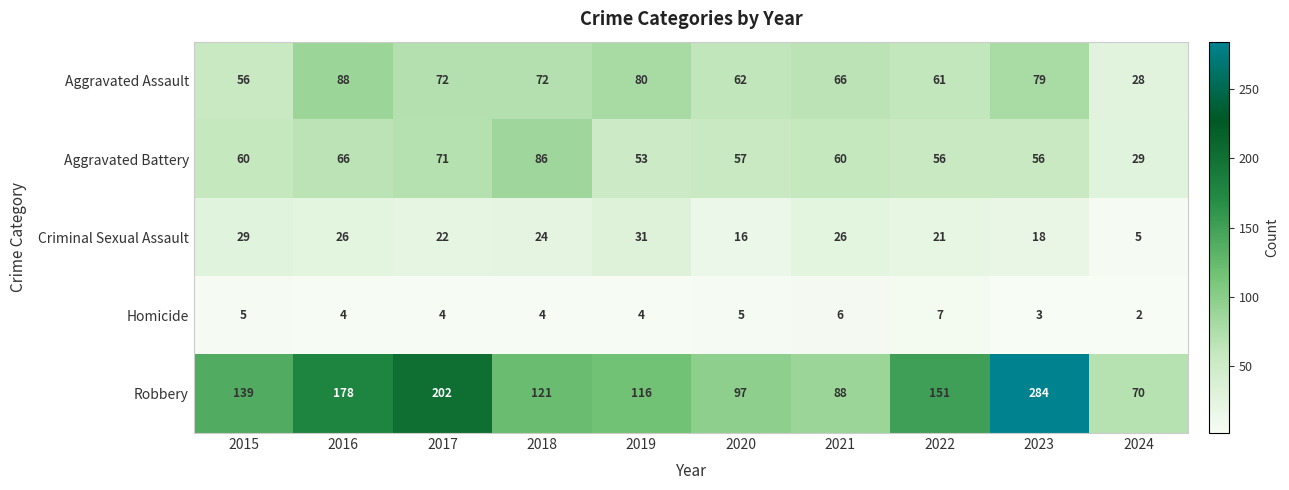

Where does the Aggravated Assault series first go above 72?

2016